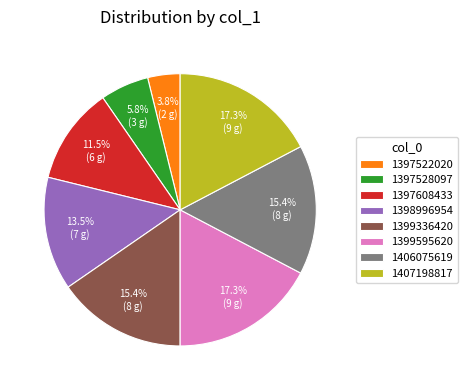

What is the ratio of the value at 1397528097 to the value at 1398996954?

0.4